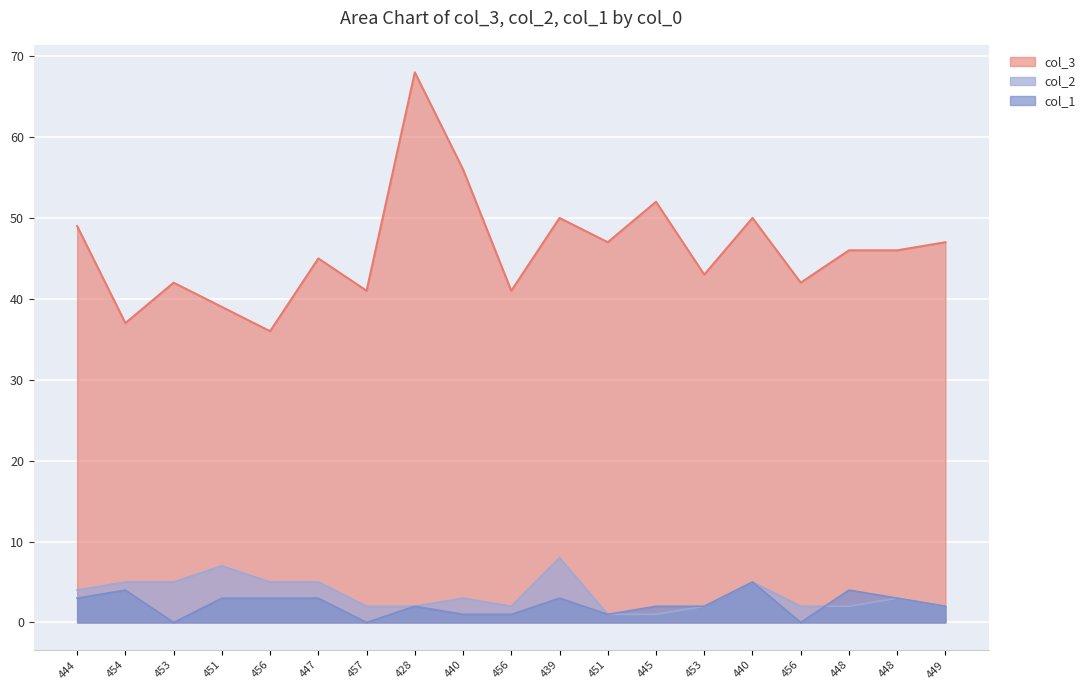

Does the chart display data point markers on the line(s)?

No